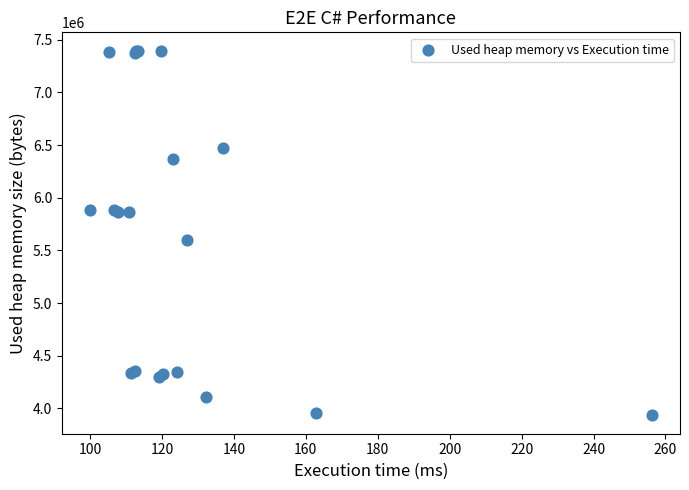

What Y value in the scatter plot is closest to 5664852?

5603328